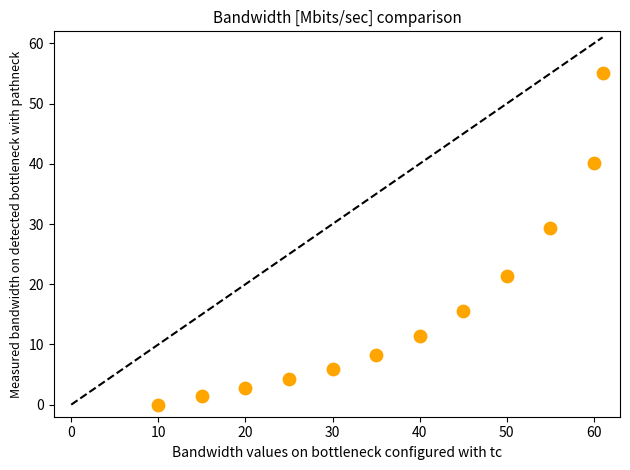

What is the average X value?

37.2